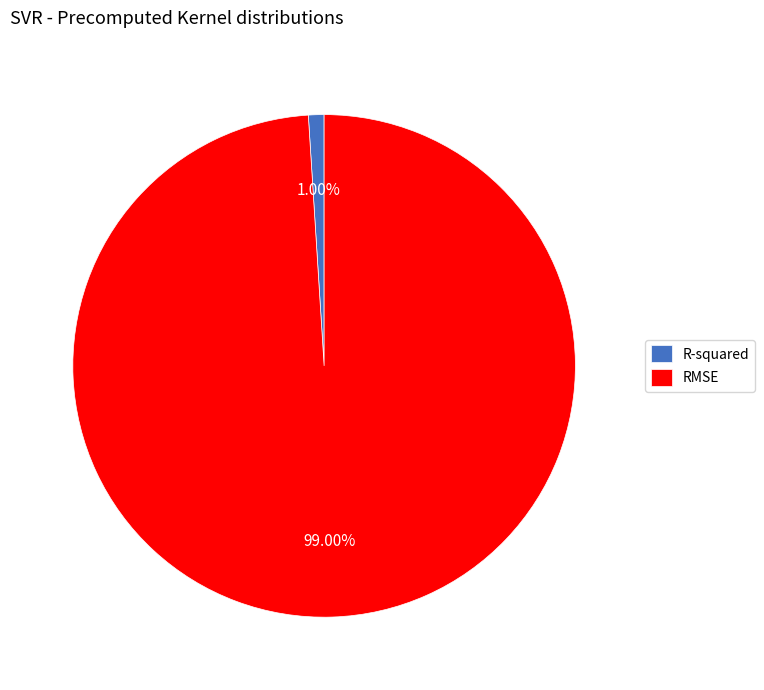

Do R-squared and RMSE together represent more than half of the pie?

Yes